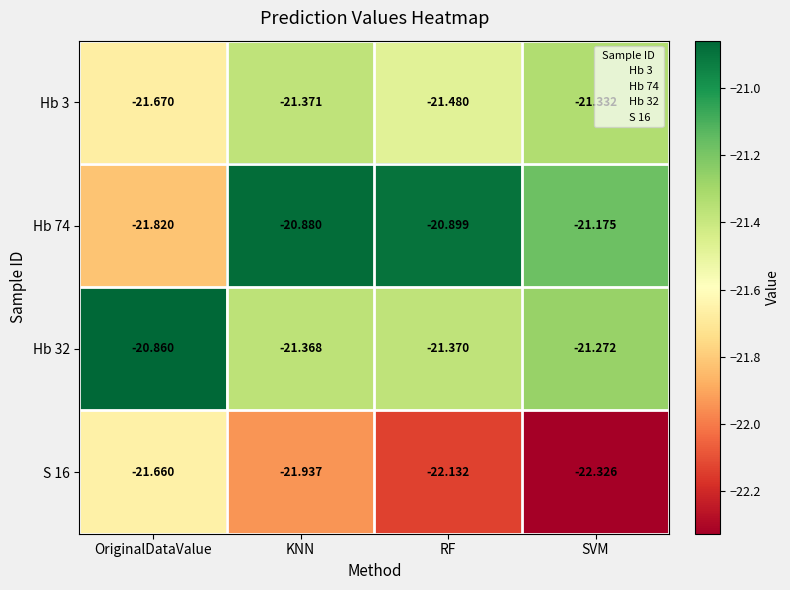

Which series has the largest total across all categories?

Hb 74